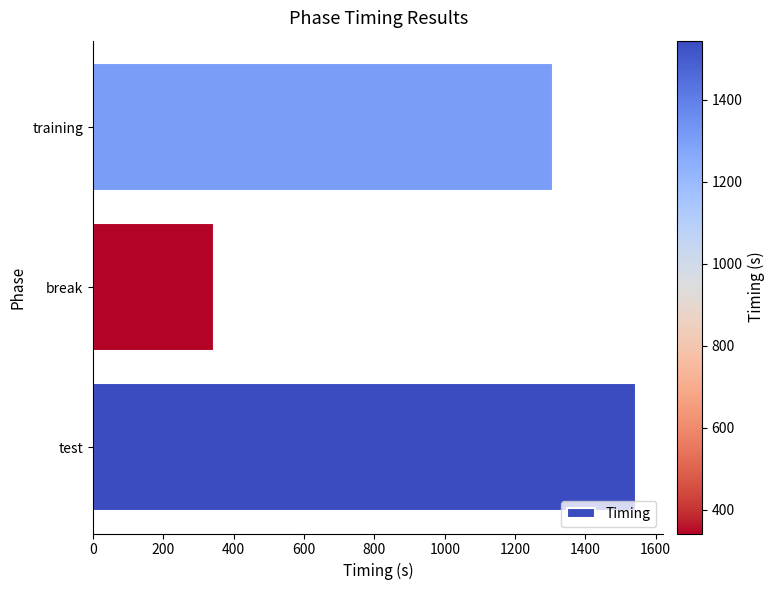

Are the bars grouped side by side (vs. stacked)?

No